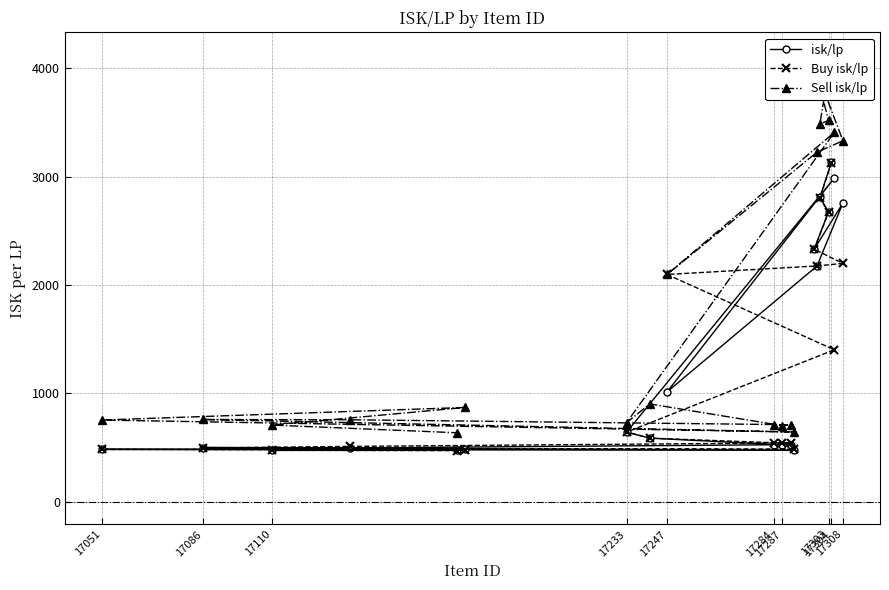

Is it true that isk/lp equals 484.7 at 17051?

True